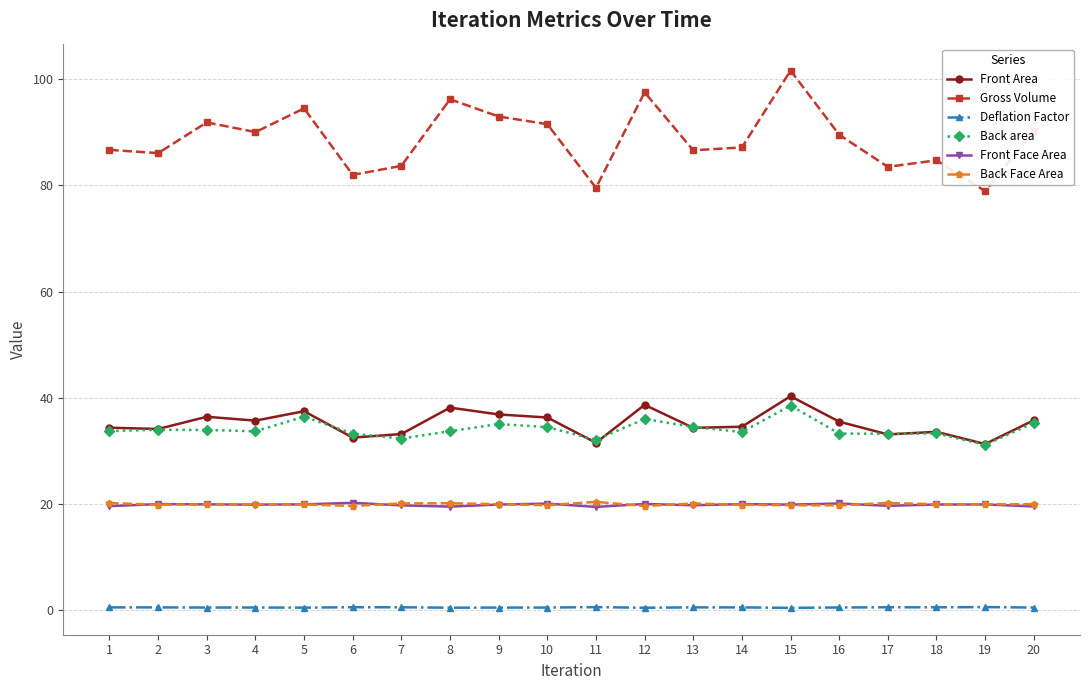

Where does the Gross Volume series first go above 89?

3